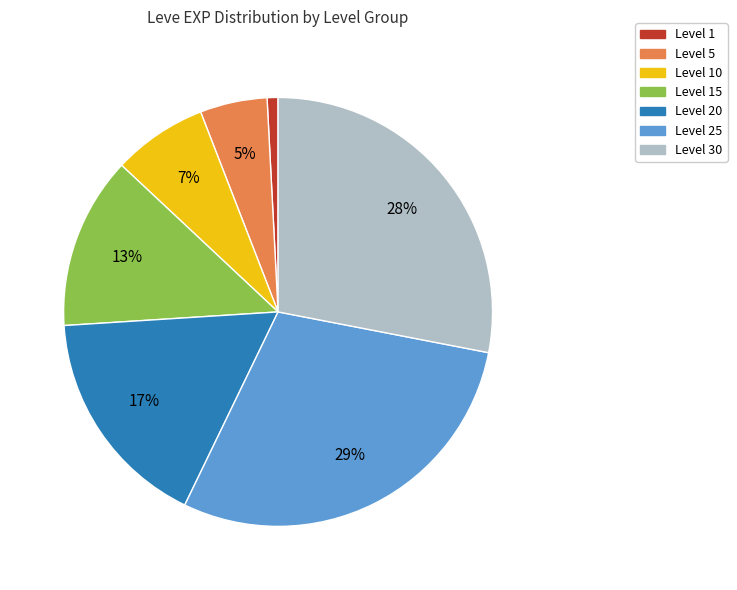

To the nearest percent, what is the difference between the largest and smallest slice percentages?

28%